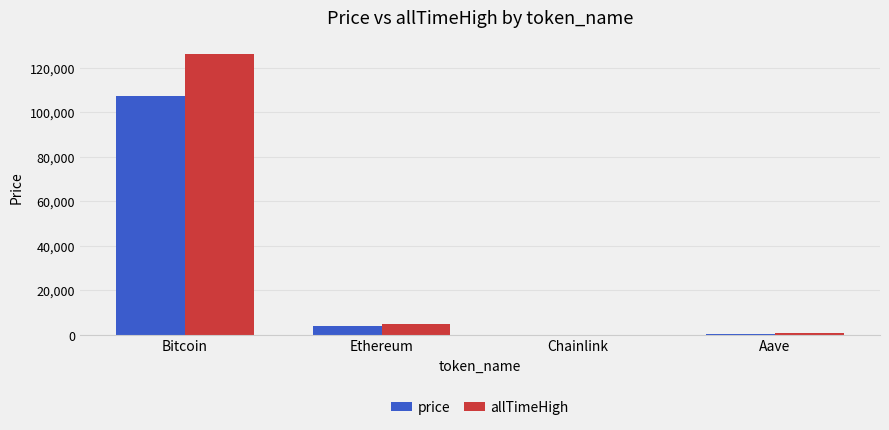

The allTimeHigh series shows 4946.1 at Ethereum. True or false?

True